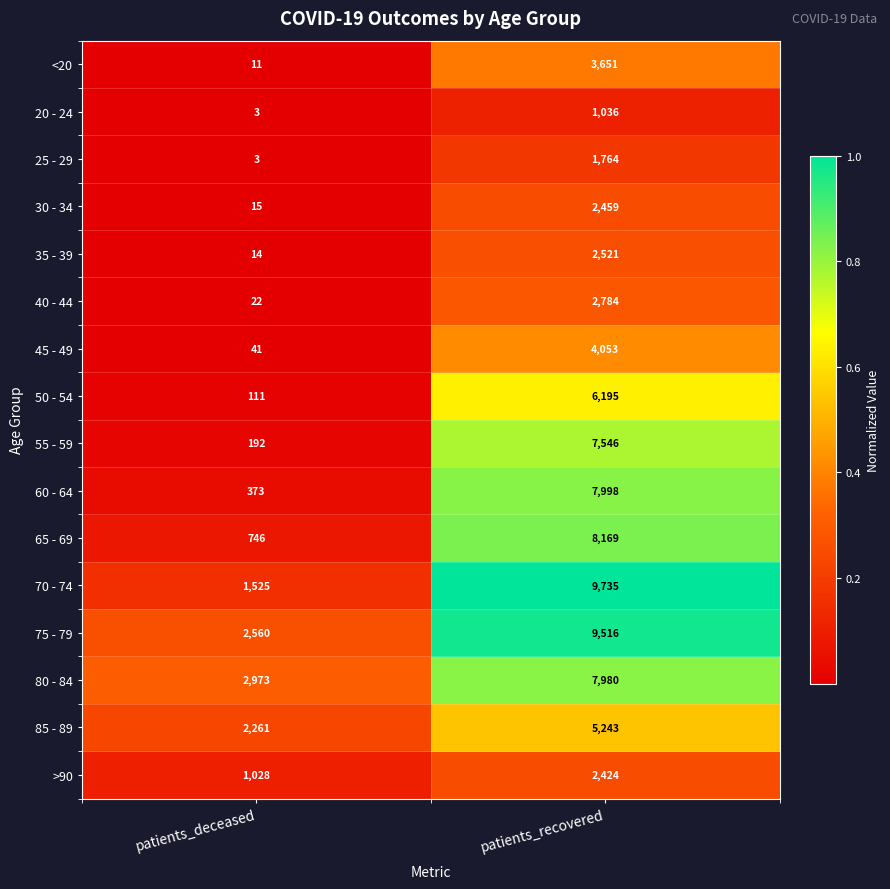

What is the sum of the 35 - 39 values at patients_recovered and patients_deceased?

2535